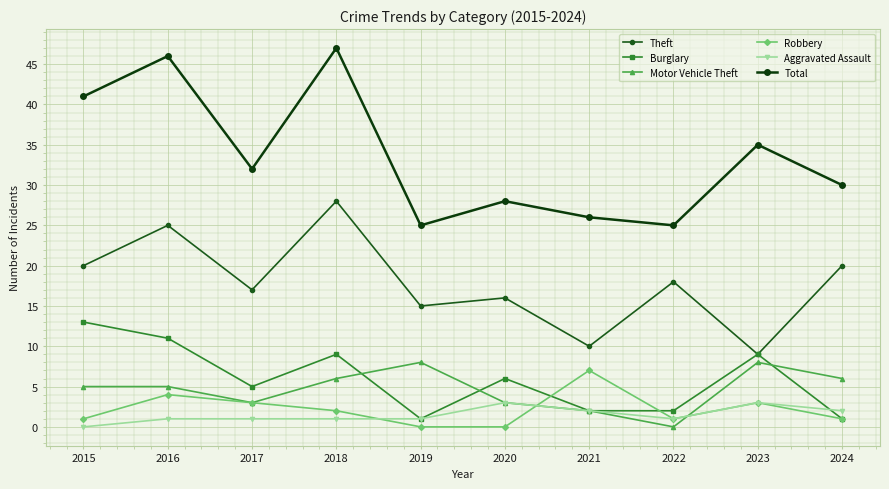

Is this an area chart (filled region under the line)?

No